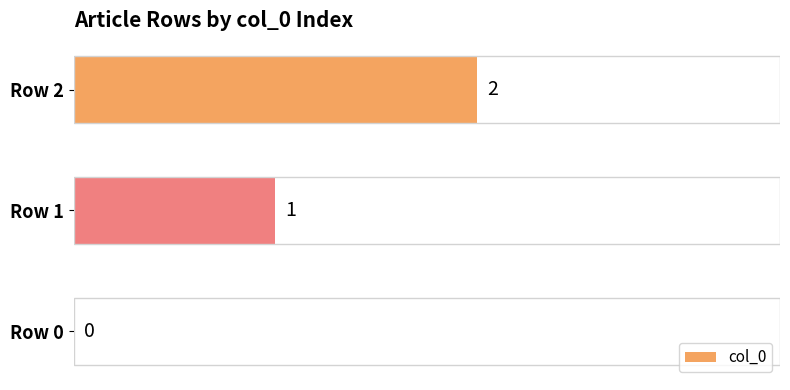

Approximately how many times larger is the value at Row 2 compared to Row 1?

2.0